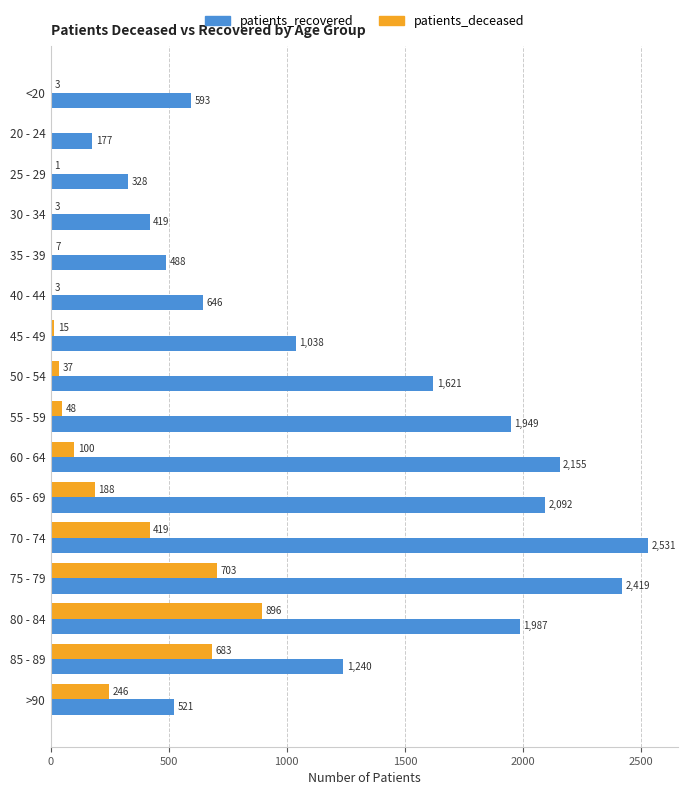

What is the highest value of the patients_deceased series?

896